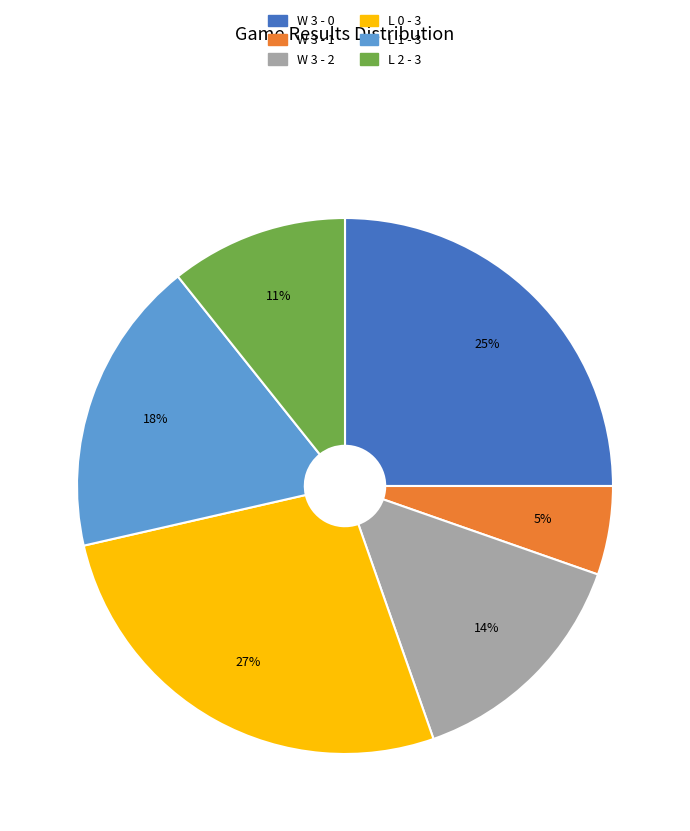

What percentage is the W 3 - 1 slice, to the nearest percent?

5%